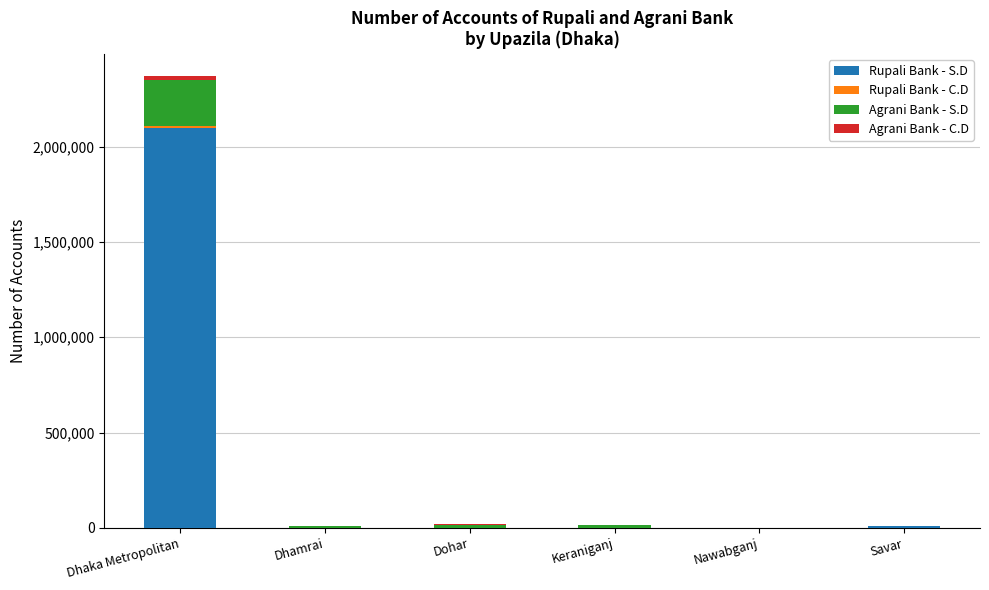

What is the maximum value for Rupali Bank - S.D?

2097785